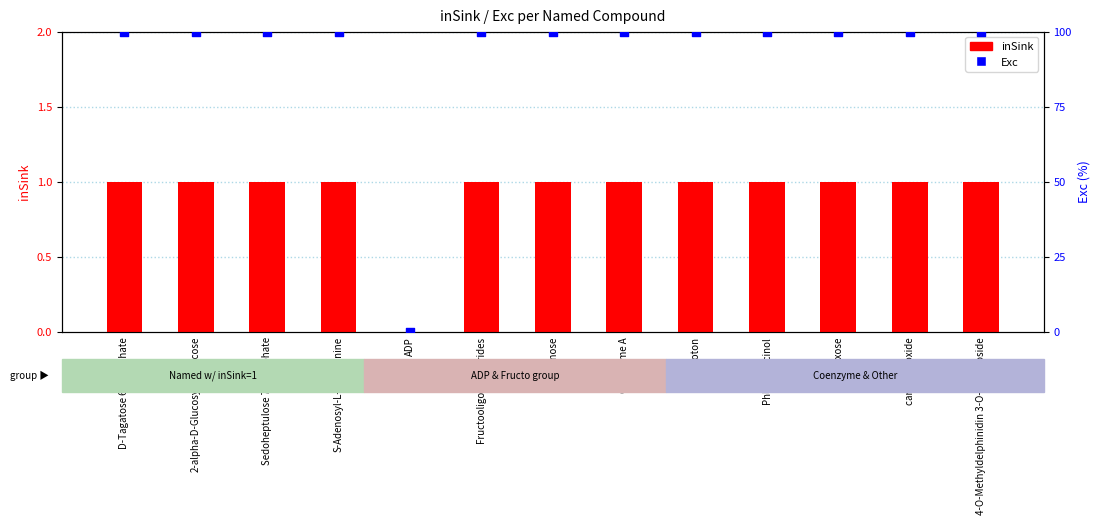

Which series contains the highest Y value?

Exc